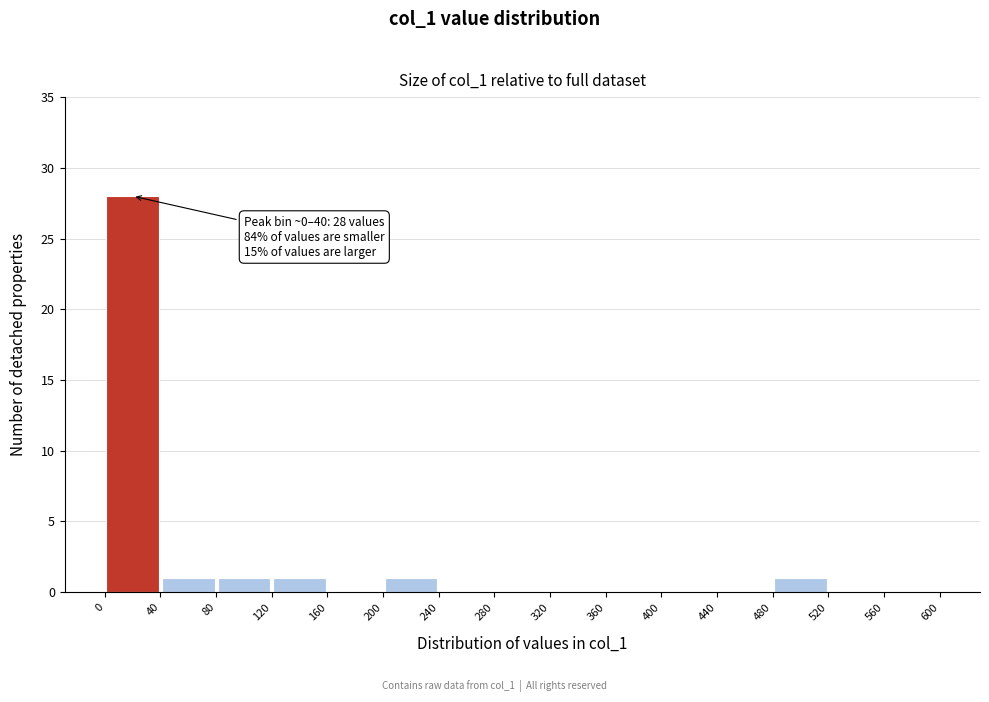

Over which range of the x-axis is the bar tallest?

0 to 40